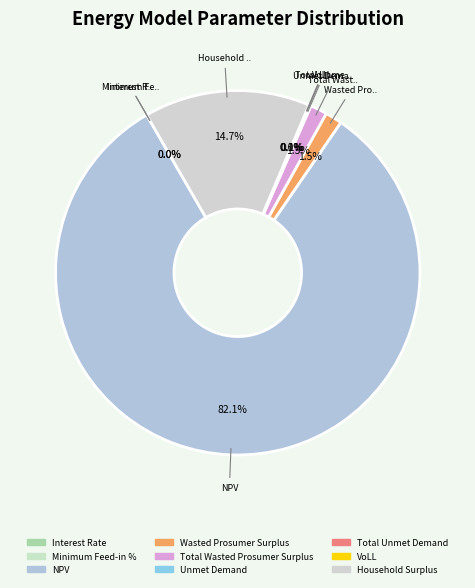

Between Interest Rate and NPV, which is larger?

NPV